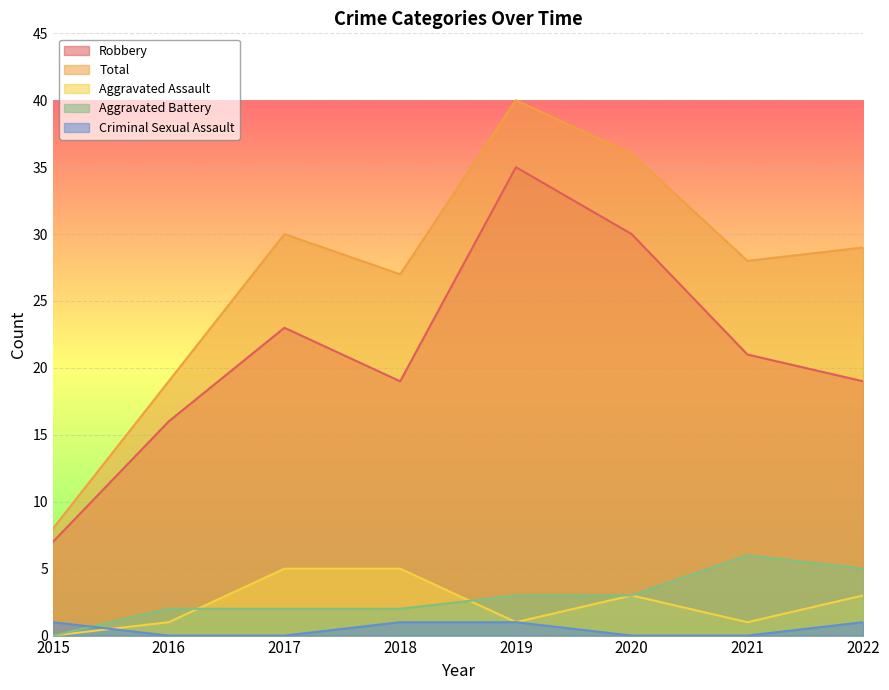

Where do Aggravated Assault and Criminal Sexual Assault first cross each other?

2015 and 2016